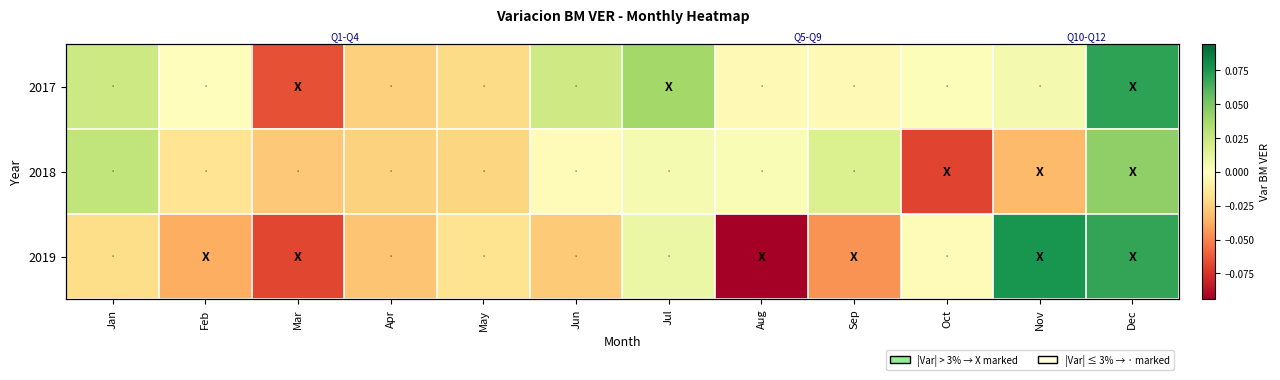

Is the value of 2017 at Oct greater than the value of 2019 at Sep?

Yes